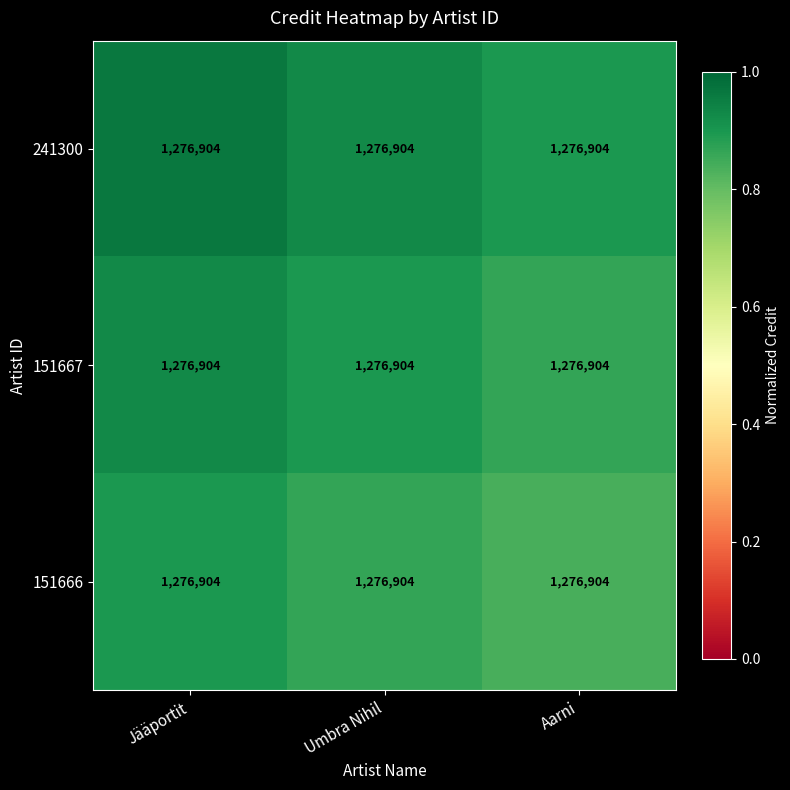

At Jääportit, list the series in order from largest to smallest.

241300, 151667, 151666